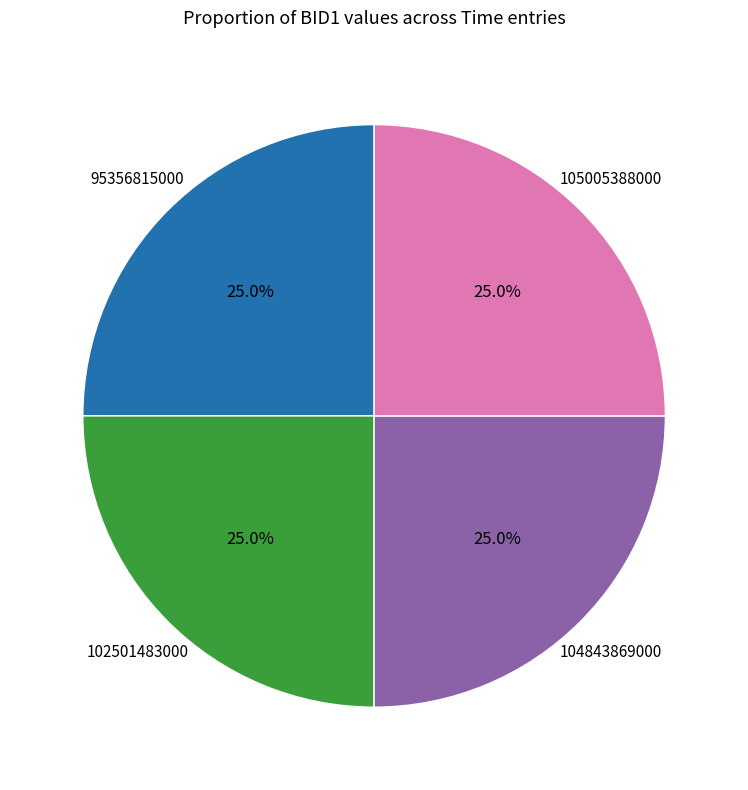

Approximately how many times larger is the value at 95356815000 compared to 105005388000?

1.0